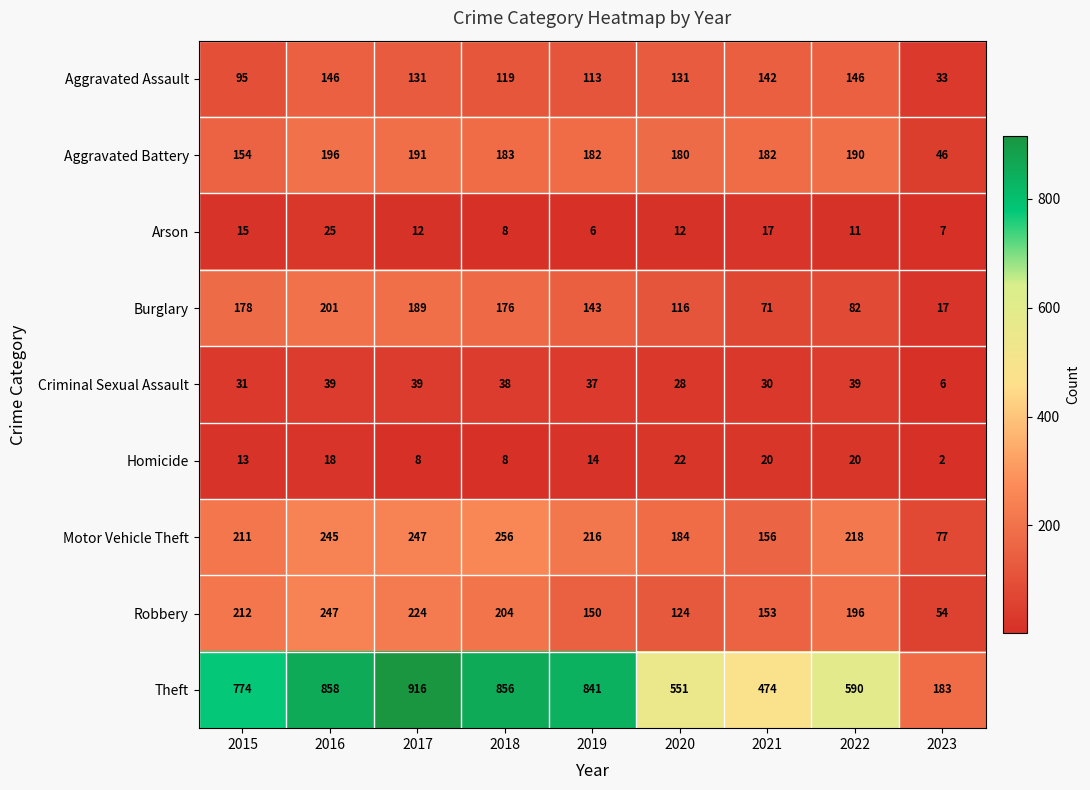

How many data points in Arson are less than 12?

4